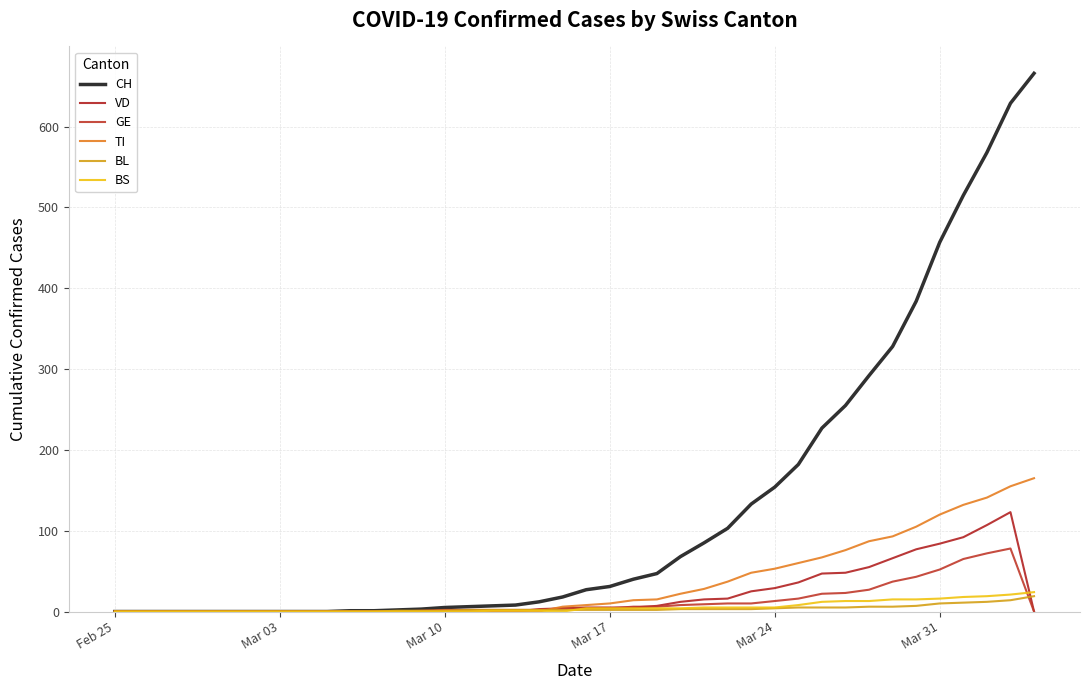

How many lines are shown in the chart?

6